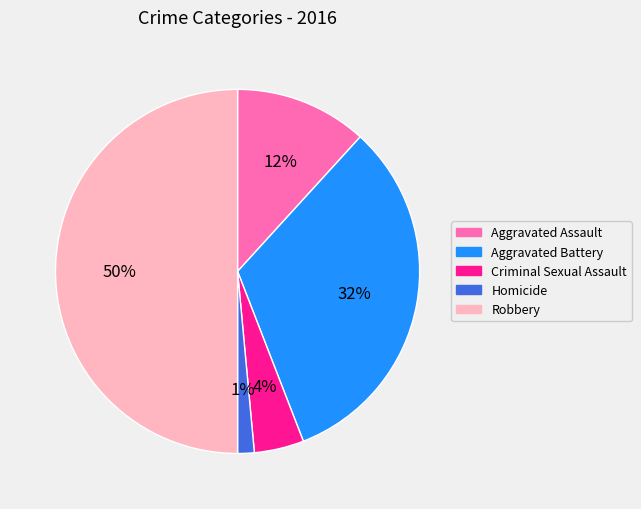

Rank the categories by value from highest to lowest.

Robbery, Aggravated Battery, Aggravated Assault, Criminal Sexual Assault, Homicide